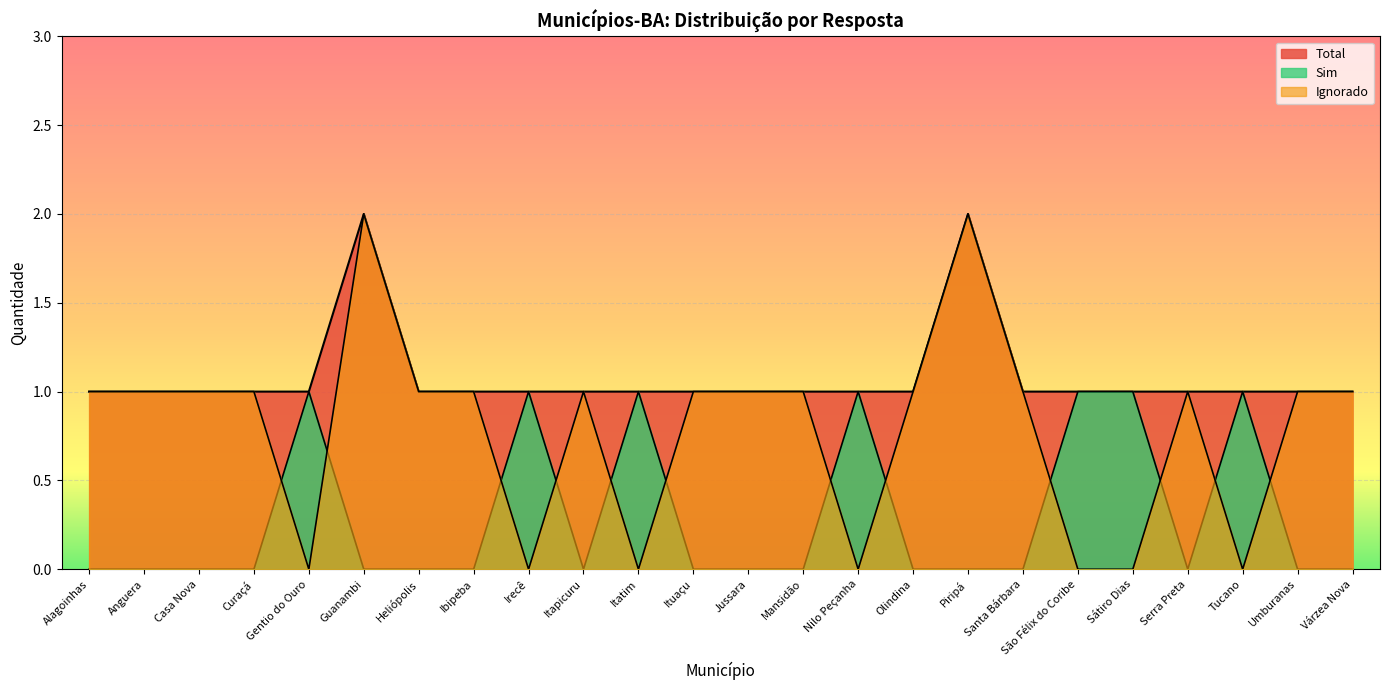

At which category does Ignorado reach its first local peak?

Guanambi